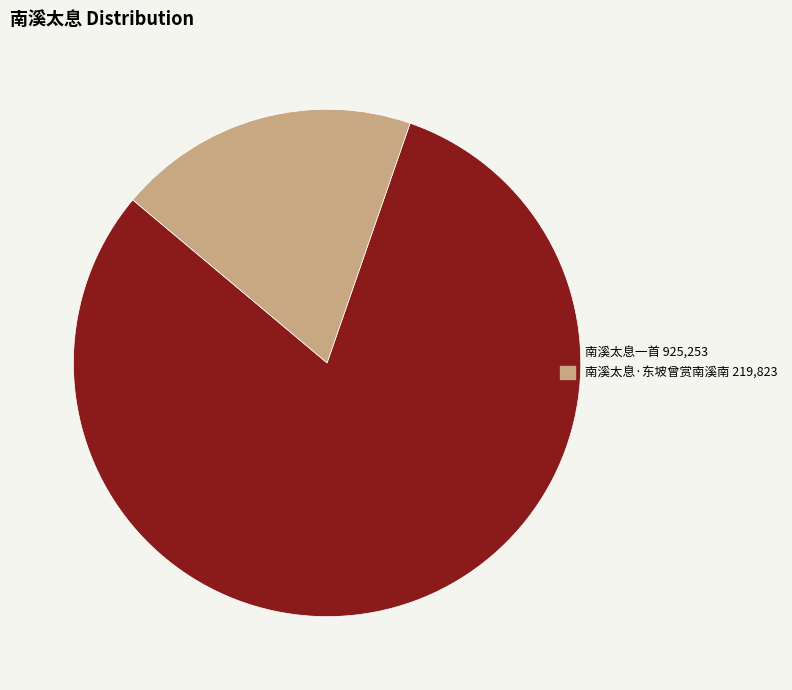

Does 南溪太息一首 account for over 50% of the chart?

Yes